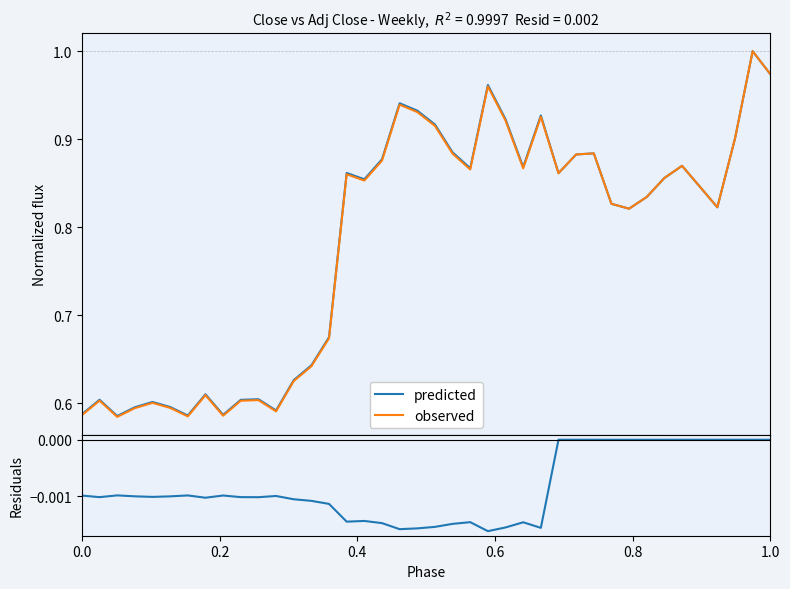

List the series in order of their peak value, lowest first.

residuals, predicted, observed